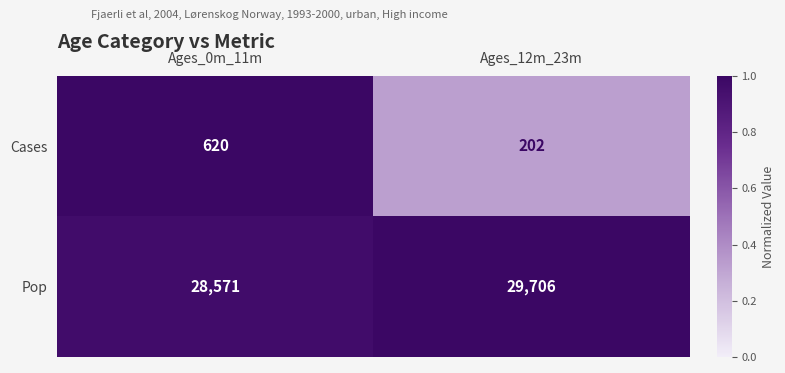

What is the spread (max minus min) of values at Ages_0m_11m?

27951